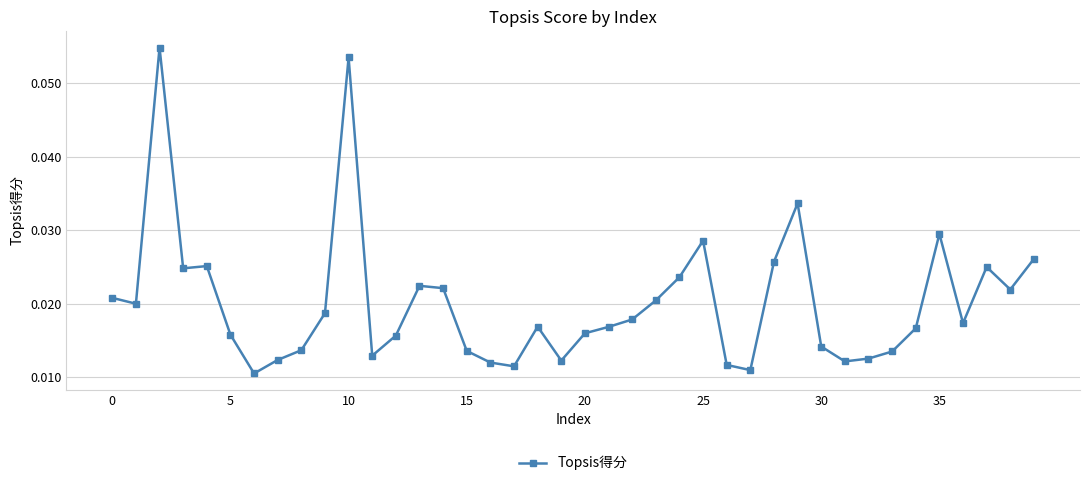

True or false: there are more than 0 points higher than both neighbors.

True